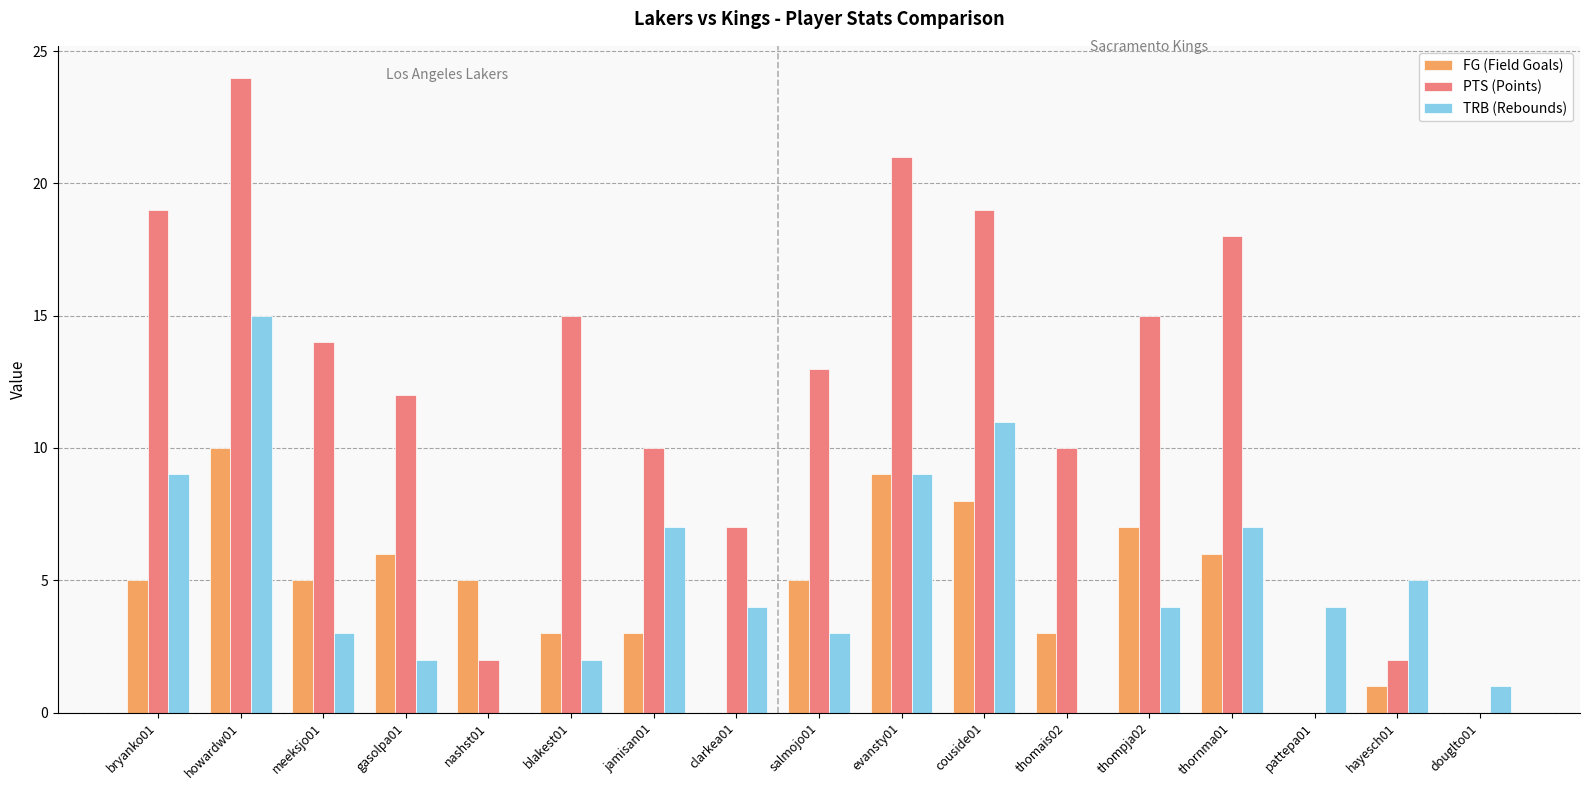

Does the chart contain stacked bars?

No